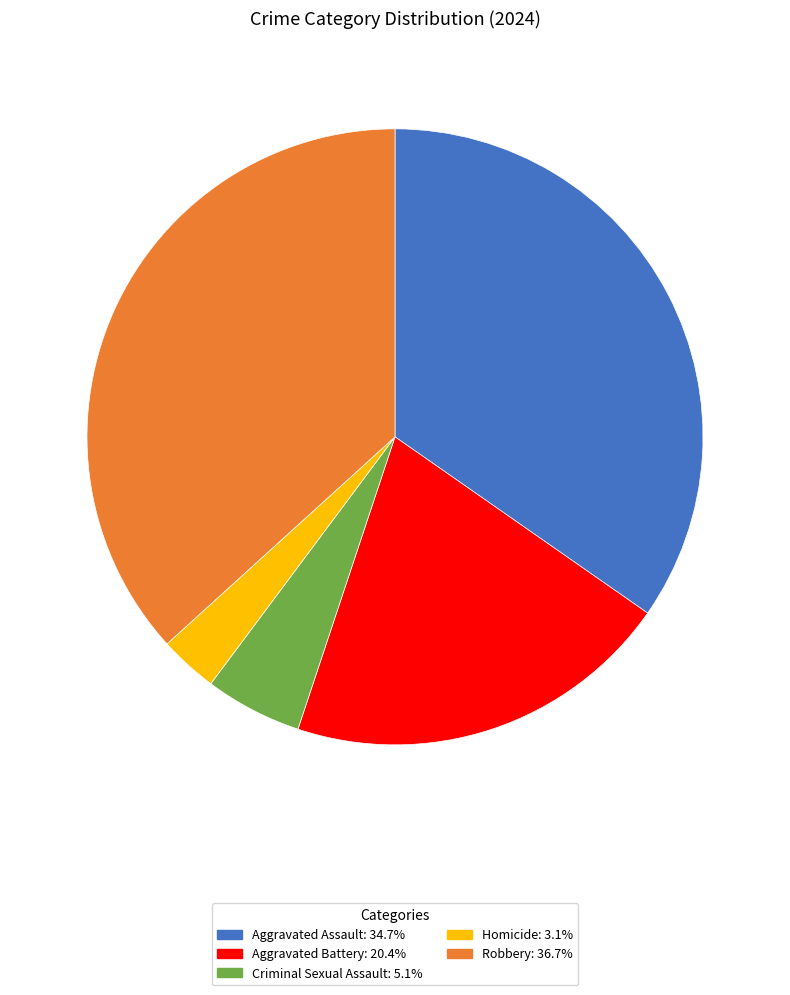

Combined, do Criminal Sexual Assault and Aggravated Battery account for over 50%?

No